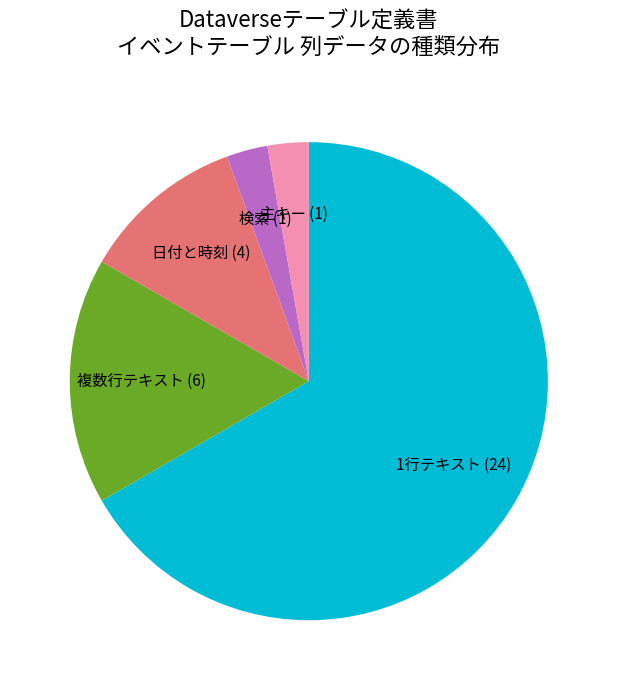

Combined, do 日付と時刻 (4) and 検索 (1) account for over 50%?

No